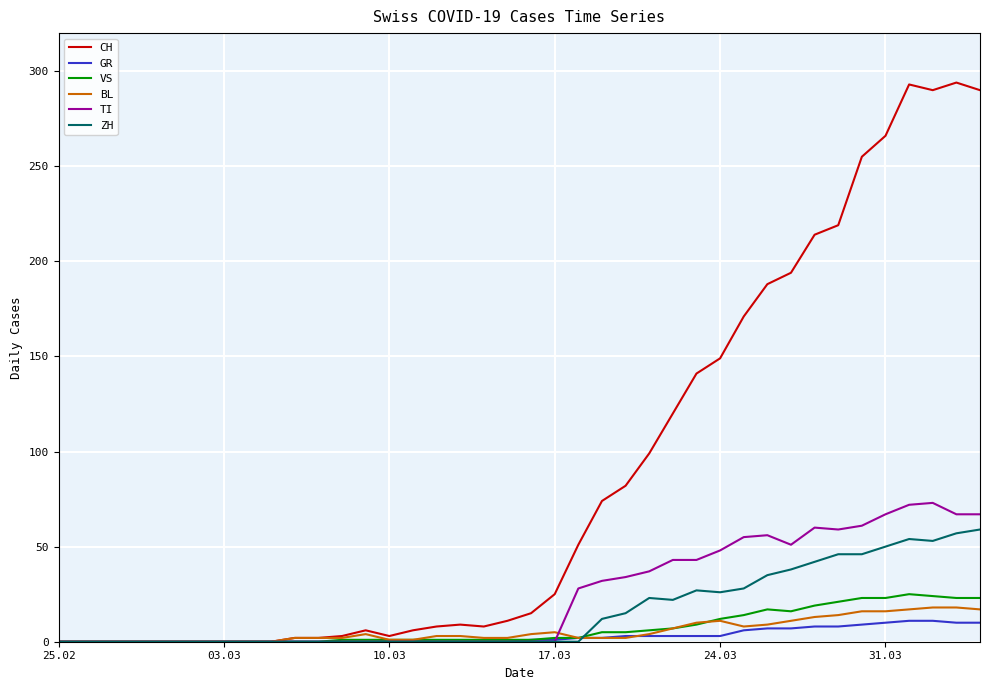

What is the highest value of the BL series?

18